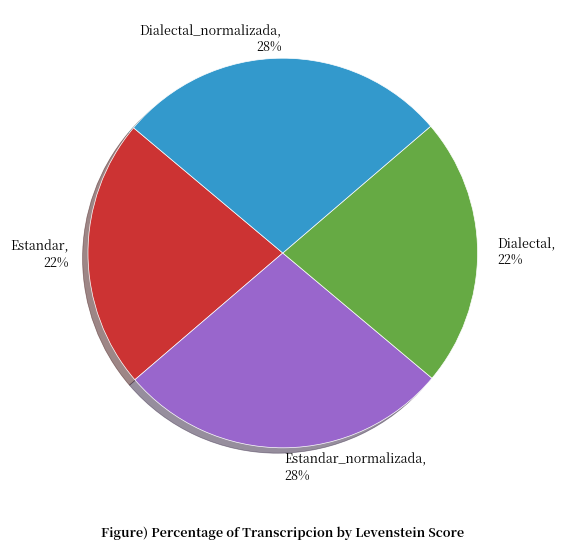

To the nearest percent, what is the average slice percentage?

25%